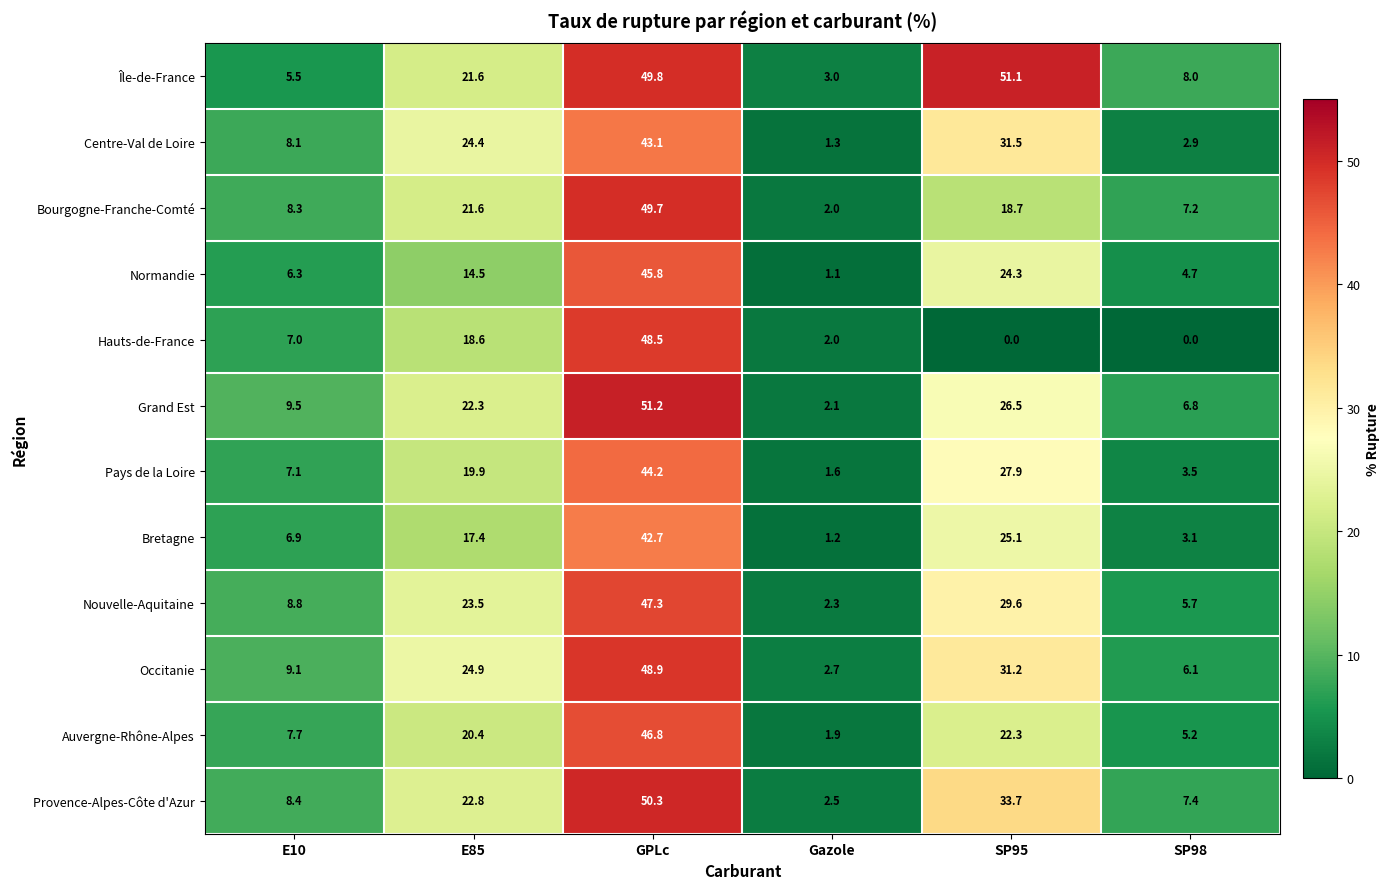

What is the spread (max minus min) of values at SP95?

51.1